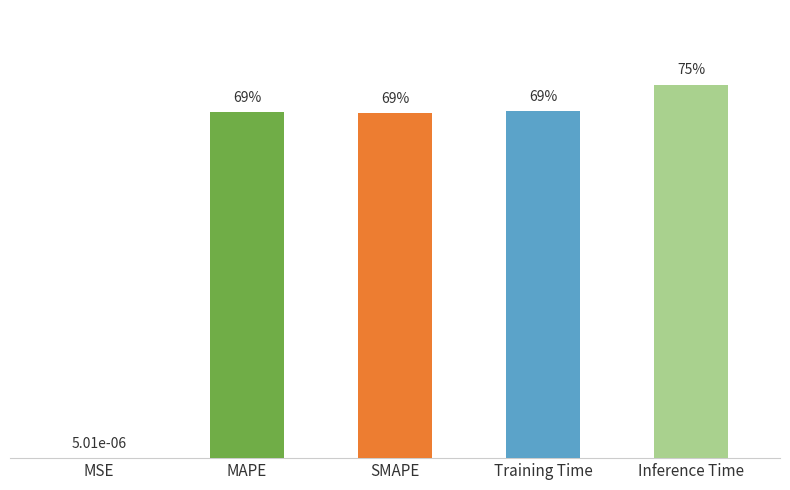

What is the greatest value displayed?

0.7